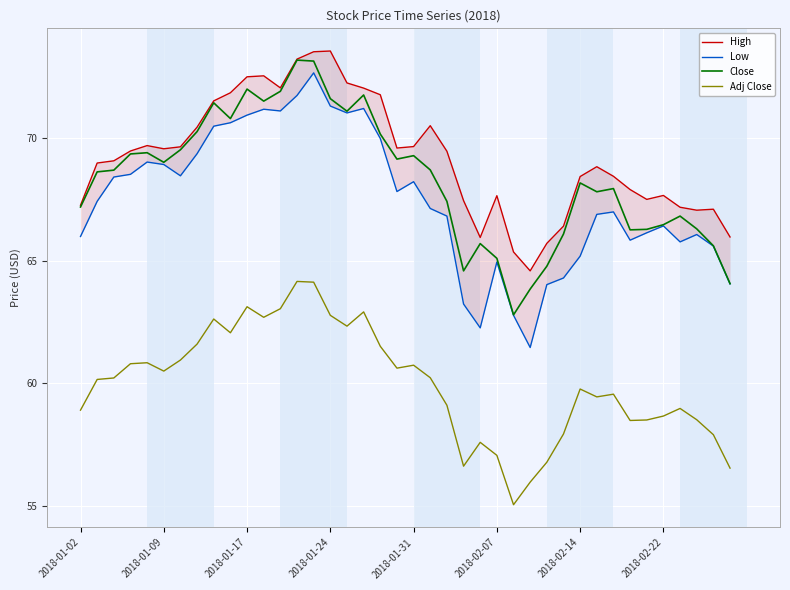

Reading left to right, list all the values displayed in this chart.

High: 67.2	69.0	69.1	69.5	69.7	69.5	69.6	70.4	71.5	71.8	72.5	72.5	72.0	73.2	73.5	73.5	72.2	72.0	71.8	69.6	69.6	70.5	69.5	67.4	65.9	67.6	65.3	64.6	65.7	66.4	68.4	68.8	68.4	67.9	67.5	67.7	67.2	67.0	67.1	66.0
Low: 66.0	67.4	68.4	68.5	69.0	68.9	68.5	69.3	70.5	70.6	70.9	71.2	71.1	71.7	72.6	71.3	71.0	71.2	70.0	67.8	68.2	67.1	66.8	63.2	62.3	64.9	62.8	61.5	64.0	64.3	65.2	66.9	67.0	65.8	66.1	66.4	65.8	66.1	65.6	64.0
Close: 67.2	68.6	68.7	69.3	69.4	69.0	69.5	70.2	71.4	70.8	72.0	71.5	71.9	73.2	73.1	71.6	71.1	71.7	70.2	69.1	69.3	68.7	67.4	64.6	65.7	65.1	62.8	63.8	64.8	66.1	68.2	67.8	67.9	66.2	66.3	66.5	66.8	66.3	65.6	64.1
Adj Close: 58.9	60.2	60.2	60.8	60.8	60.5	61.0	61.6	62.6	62.1	63.1	62.7	63.0	64.2	64.1	62.8	62.3	62.9	61.5	60.6	60.7	60.2	59.1	56.6	57.6	57.1	55.1	56.0	56.8	57.9	59.8	59.5	59.6	58.5	58.5	58.7	59.0	58.5	57.9	56.5